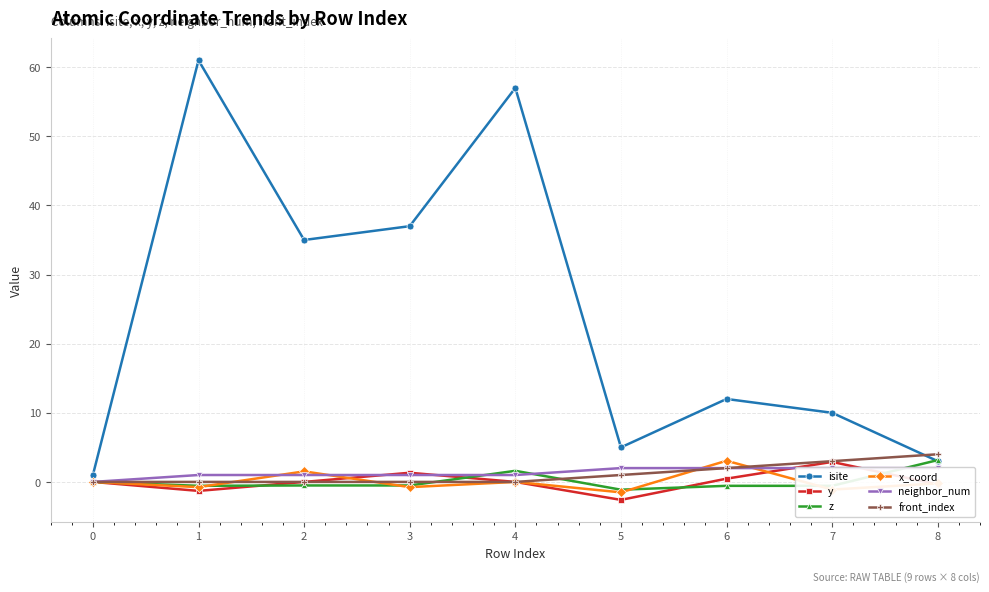

Is this an area chart (filled region under the line)?

No